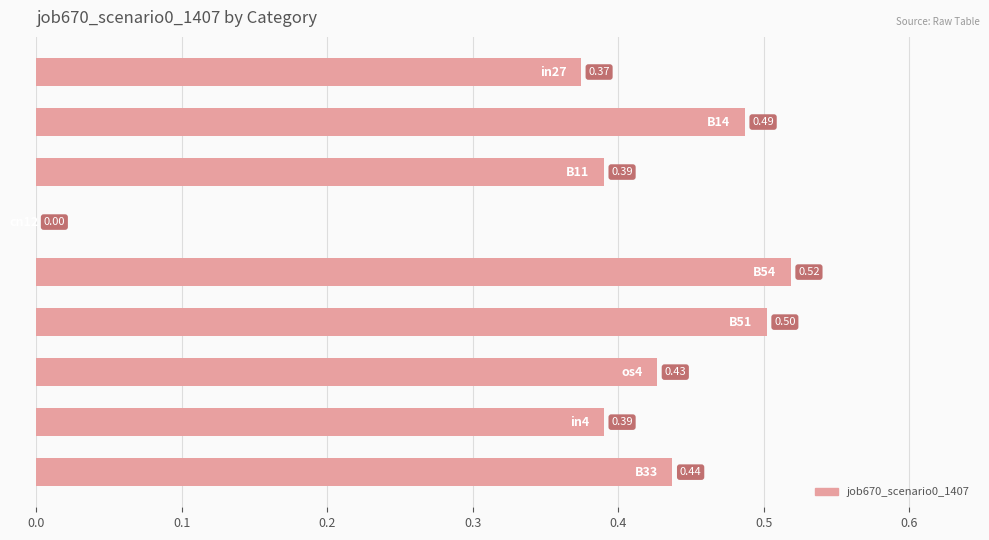

What is the sum of all values?

3.5